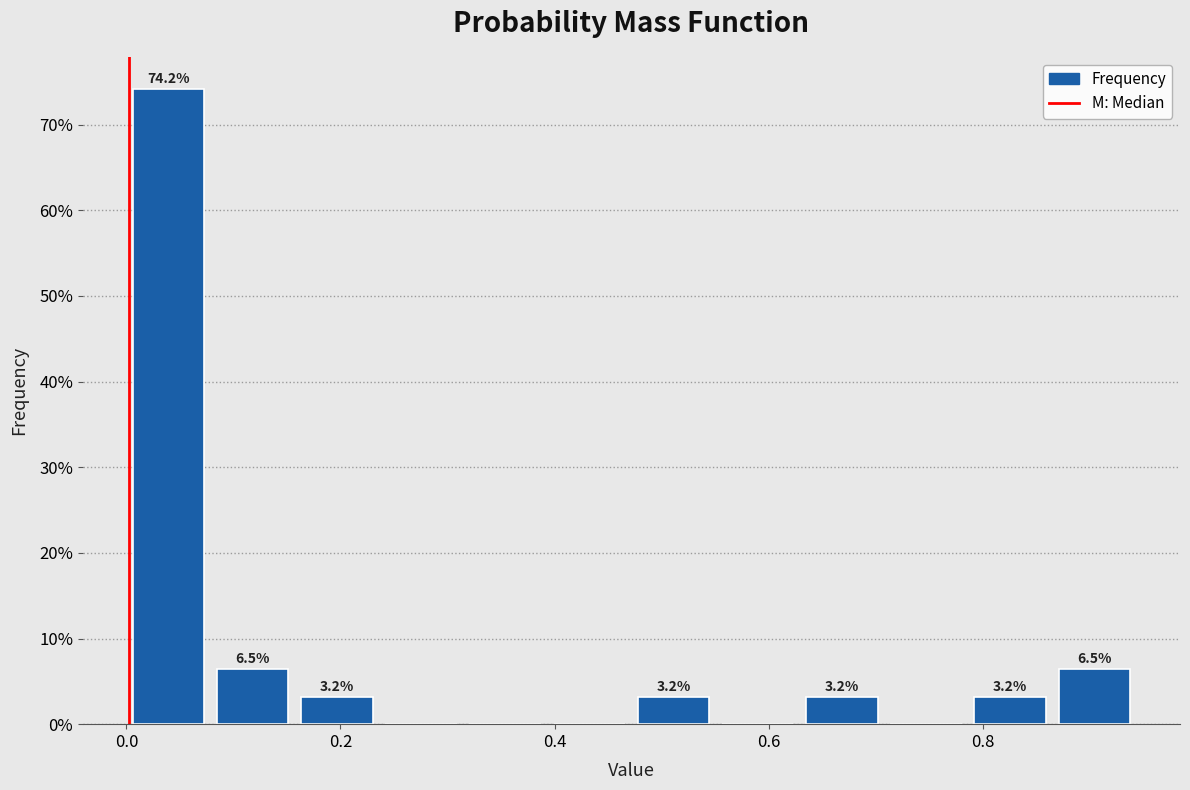

Read against the x-axis, roughly where is the centre of the tallest bar?

0.04